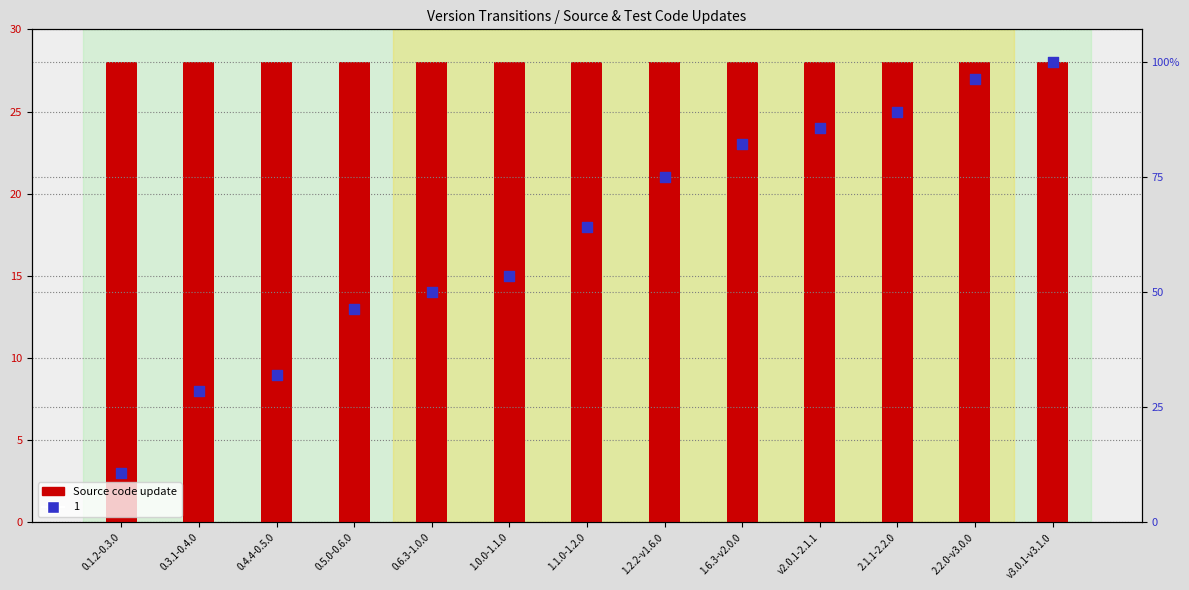

Approximately how many times larger is the value at 2.1.1-2.2.0 compared to 0.6.3-1.0.0?

1.8